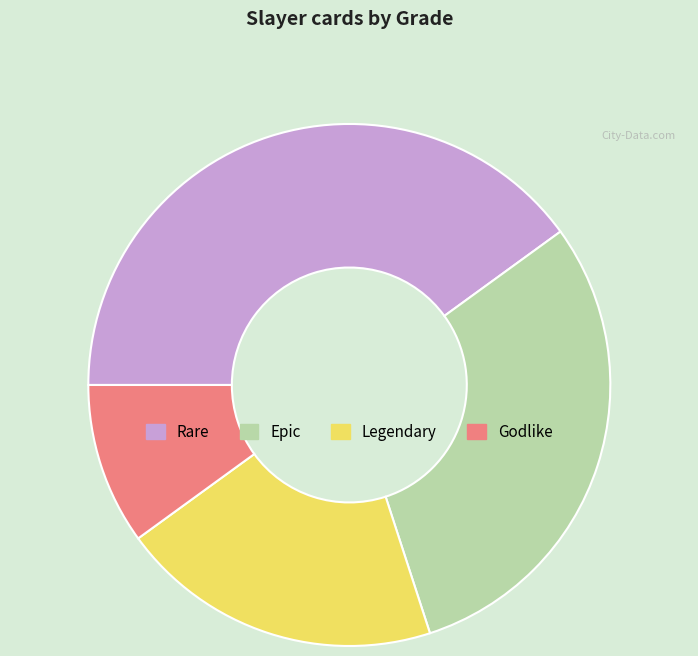

The Epic slice represents 22% of the pie. True or false?

False